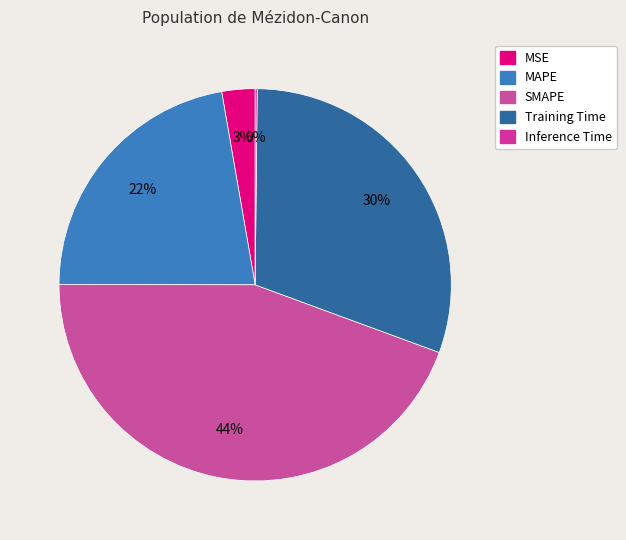

Is it true that Inference Time is 0% of the pie?

True